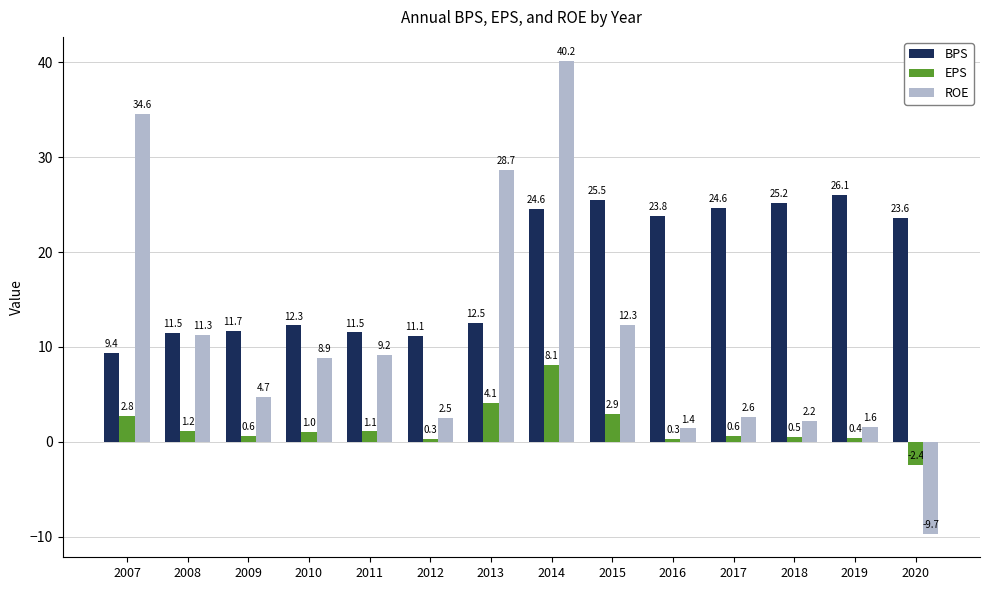

At how many categories does at least one series exceed 18?

9